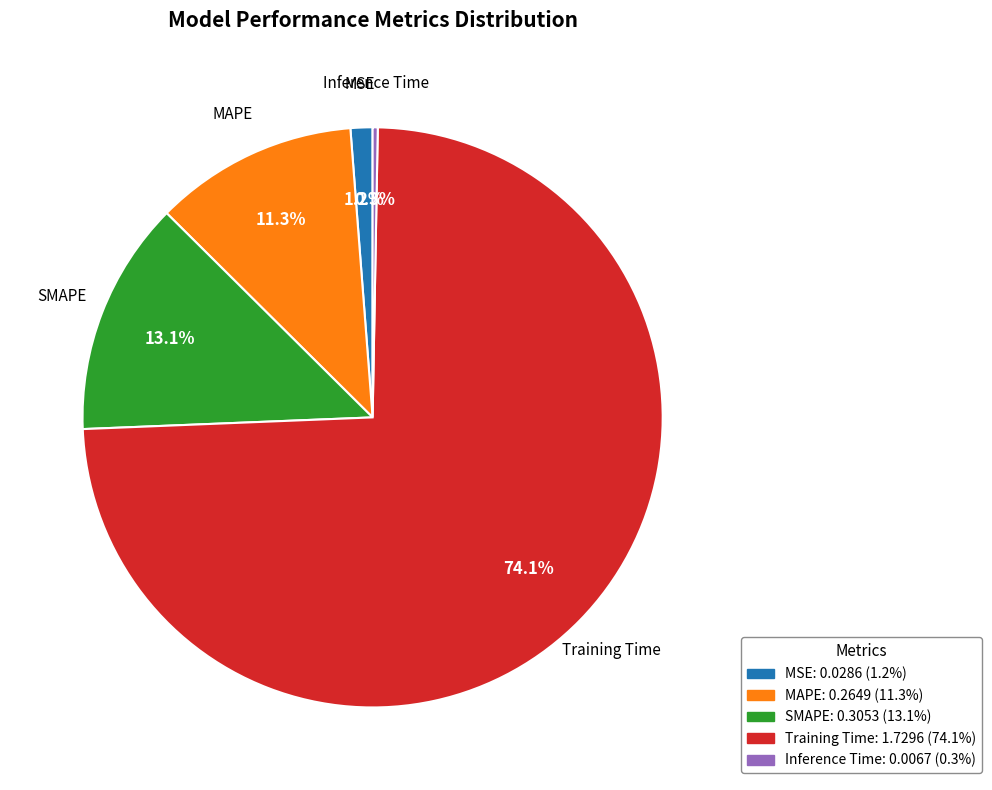

Which slice represents more than half of the pie?

Training Time